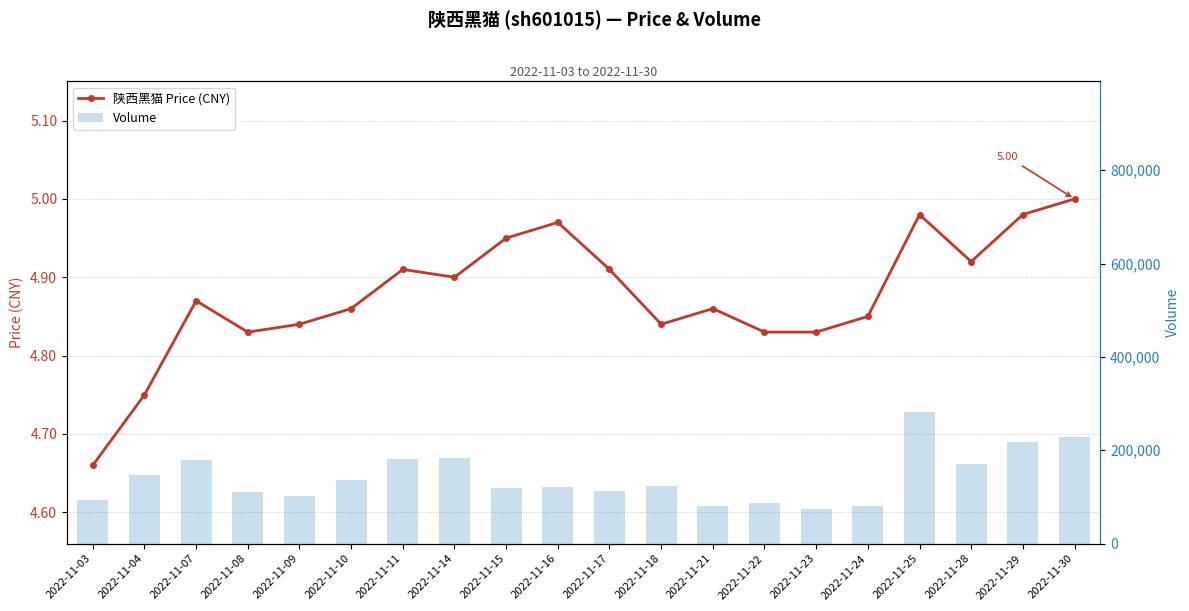

What is the average value of the volume series?

141386.0